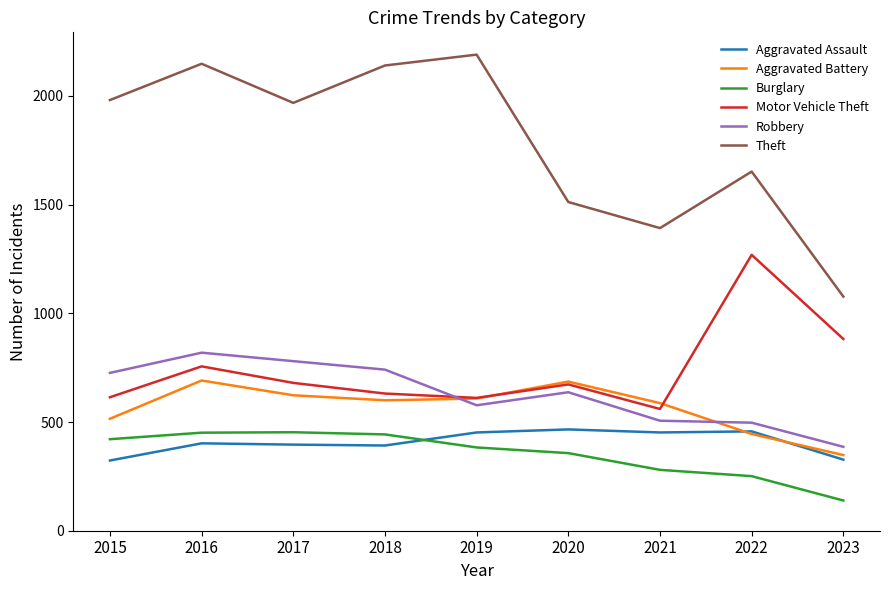

What is the minimum value for Aggravated Battery?

348